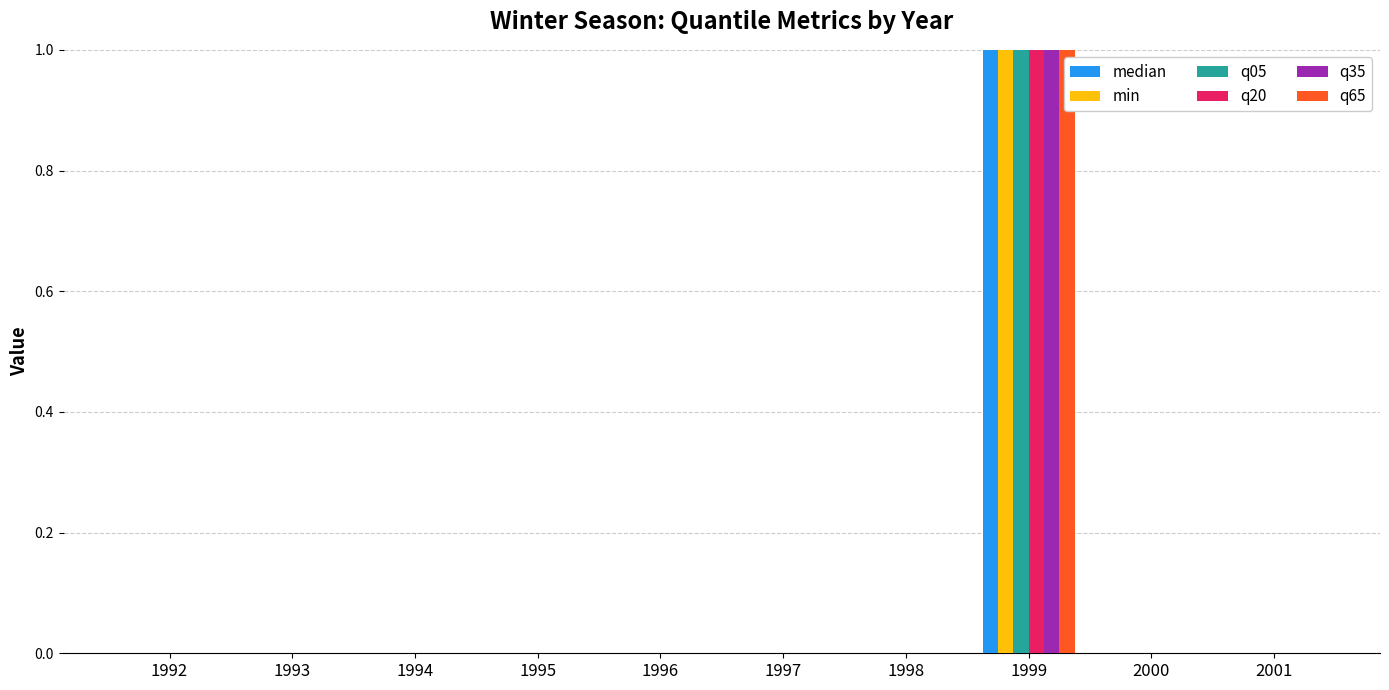

At which category is the sum across all series the highest?

1999